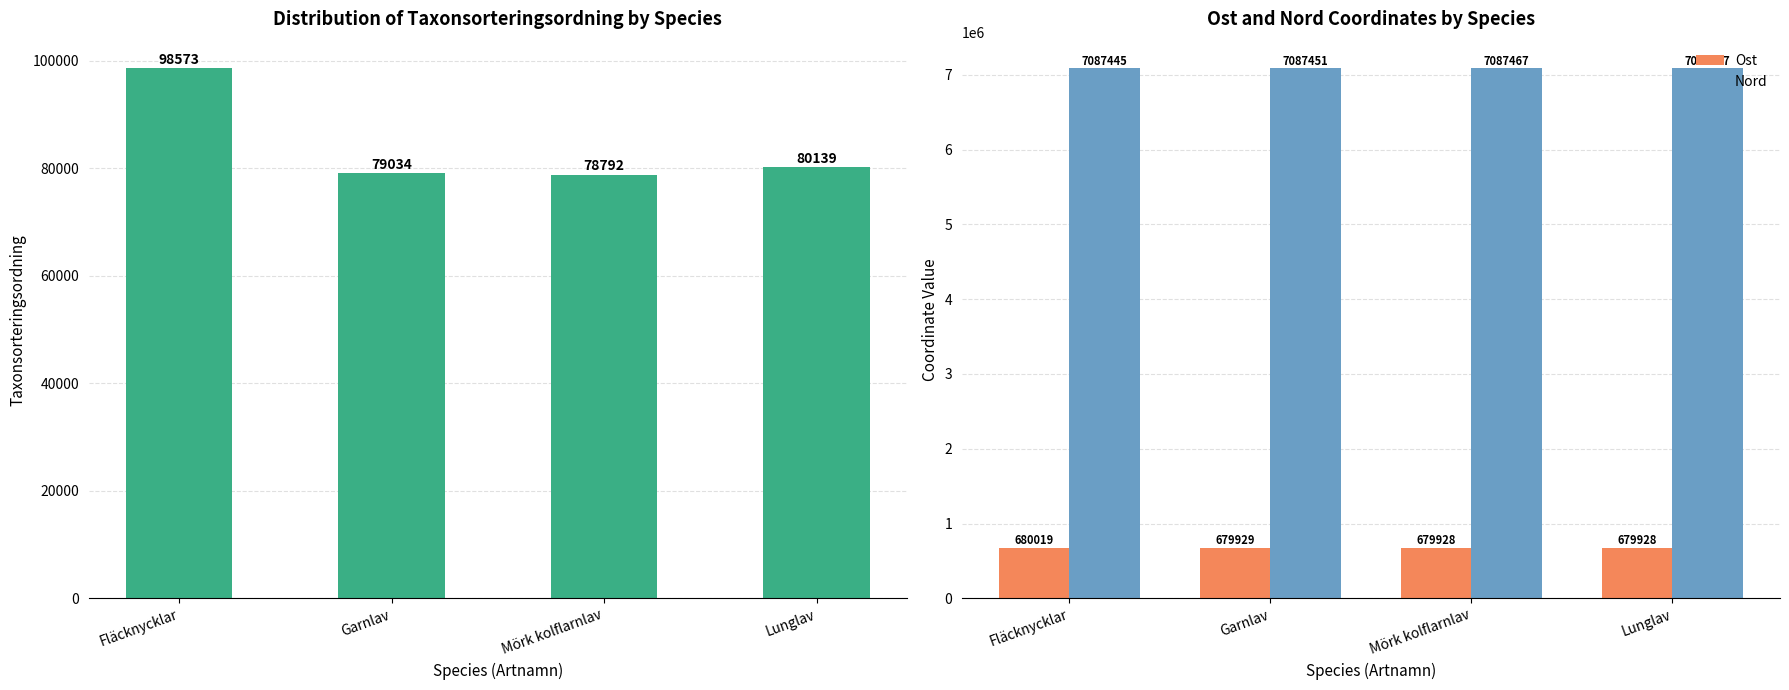

What is the difference between the Nord values at Mörk kolflarnlav and Garnlav?

16